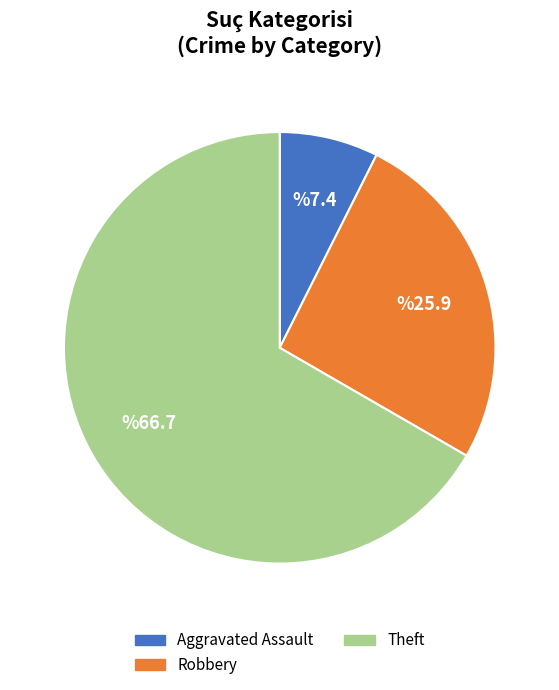

Is there a majority slice in this chart?

Yes